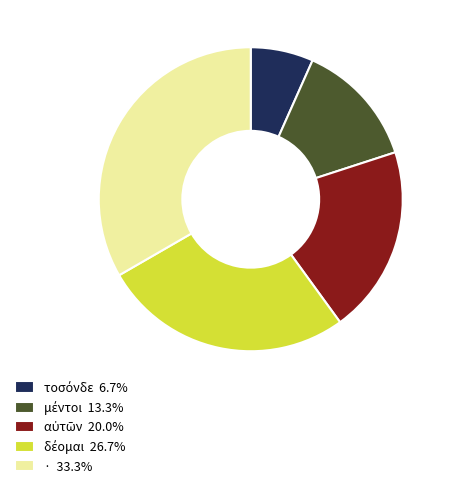

Does any single category account for the majority?

No